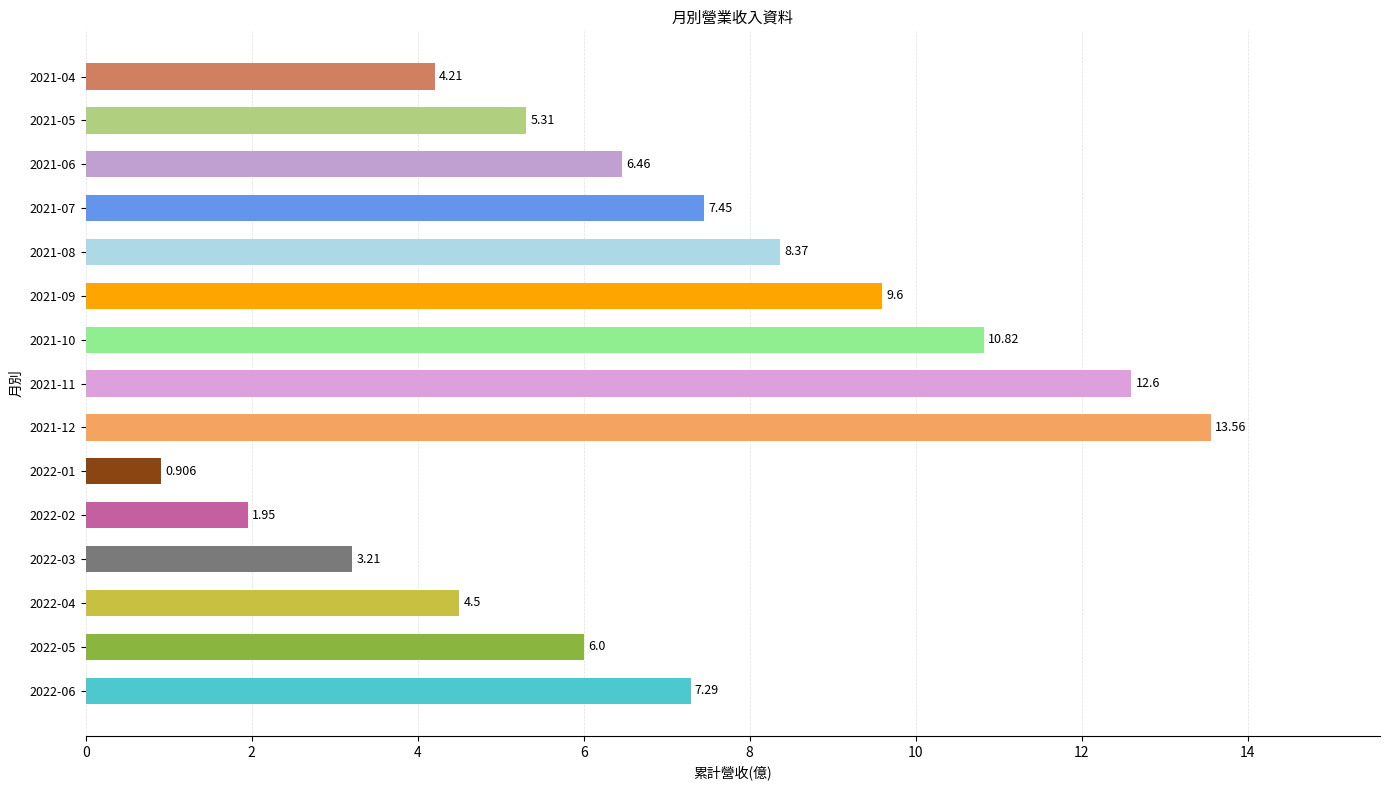

Count the number of categories in the chart.

15